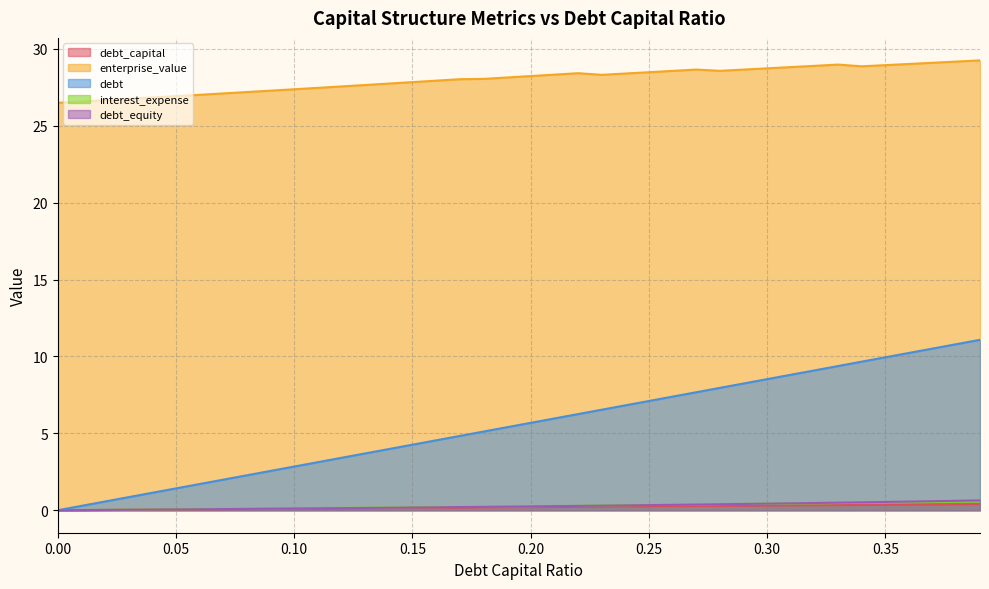

List the labels in order of enterprise_value value, smallest first.

0.0, 0.01, 0.02, 0.03, 0.04, 0.05, 0.06, 0.07, 0.08, 0.09, 0.1, 0.11, 0.12, 0.13, 0.14, 0.15, 0.16, 0.17, 0.18, 0.19, 0.2, 0.23, 0.21, 0.24, 0.22, 0.25, 0.26, 0.28, 0.29, 0.27, 0.3, 0.31, 0.34, 0.32, 0.35, 0.33, 0.36, 0.37, 0.38, 0.39